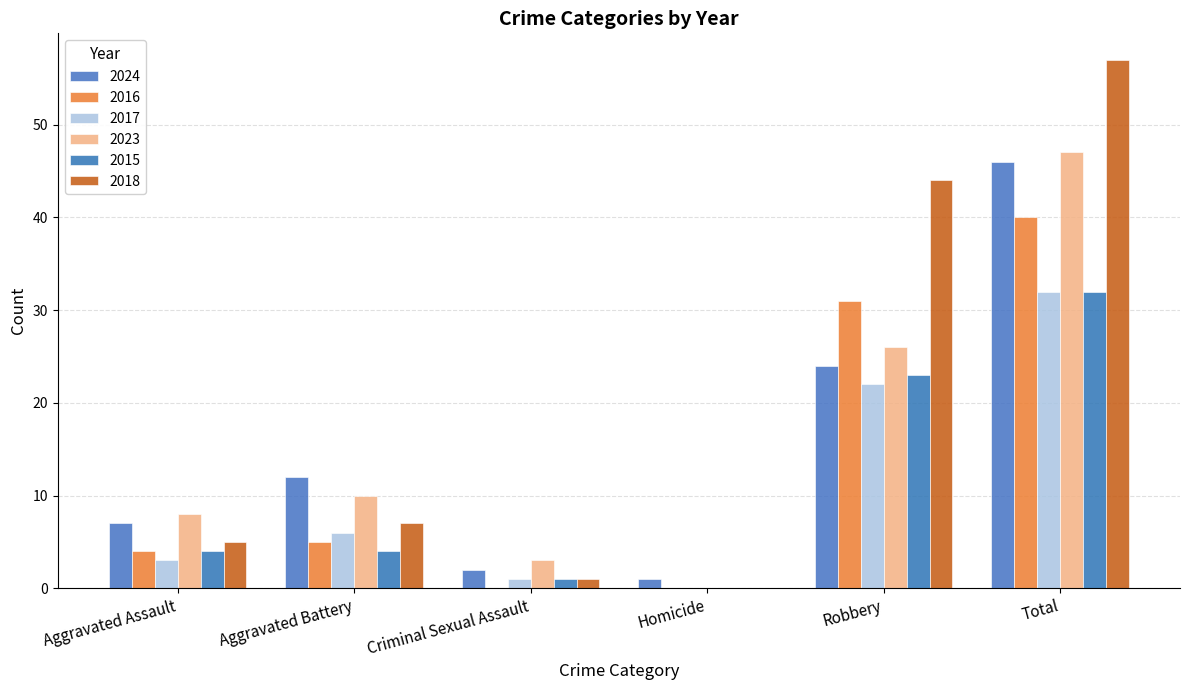

What is the label of the 5th bar from the left?

Robbery